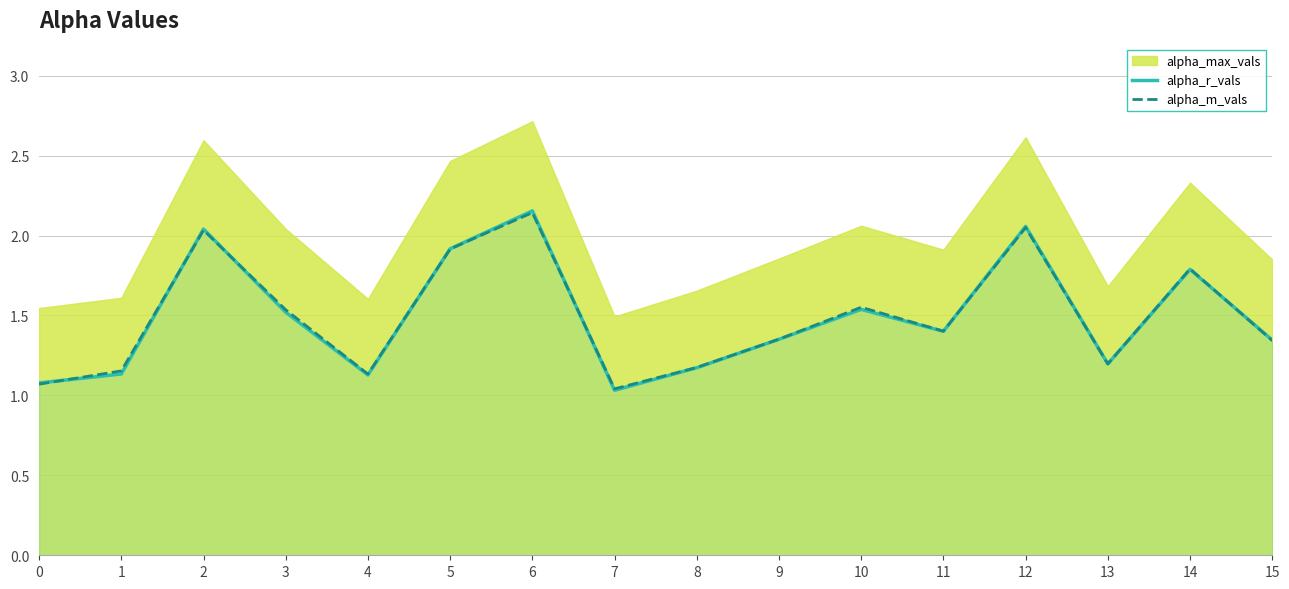

True or false: alpha_m_vals has more than 2 interior local peaks.

True